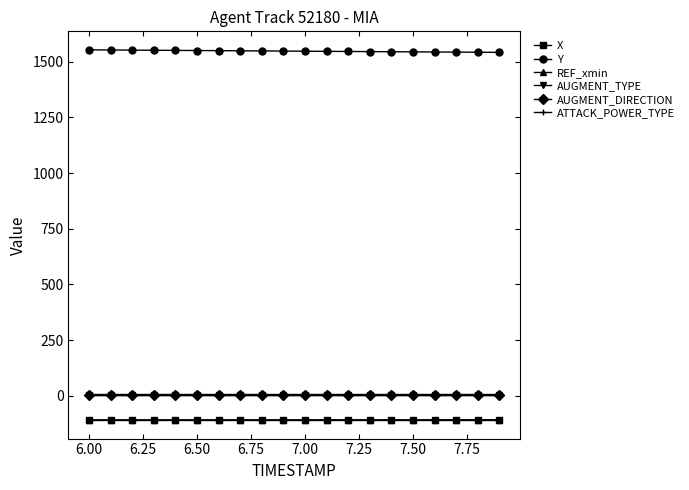

Reading left to right, extract all data points from this chart.

X: -108.5	-108.5	-108.5	-108.4	-108.4	-108.4	-108.4	-108.4	-108.4	-108.3	-108.3	-108.3	-108.3	-108.3	-108.2	-108.2	-108.2	-108.2	-108.2	-108.2
Y: 1553.5	1552.8	1552.2	1551.6	1551.0	1550.4	1549.8	1549.2	1548.6	1548.0	1547.4	1546.8	1546.2	1545.6	1545.0	1544.4	1543.8	1543.3	1542.7	1542.2
REF_xmin: -109.6	-109.6	-109.6	-109.6	-109.6	-109.6	-109.6	-109.6	-109.6	-109.6	-109.6	-109.6	-109.6	-109.6	-109.6	-109.6	-109.6	-109.6	-109.6	-109.6
AUGMENT_TYPE: 1.0	1.0	1.0	1.0	1.0	1.0	1.0	1.0	1.0	1.0	1.0	1.0	1.0	1.0	1.0	1.0	1.0	1.0	1.0	1.0
AUGMENT_DIRECTION: 1.0	1.0	1.0	1.0	1.0	1.0	1.0	1.0	1.0	1.0	1.0	1.0	1.0	1.0	1.0	1.0	1.0	1.0	1.0	1.0
ATTACK_POWER_TYPE: 6.0	6.0	6.0	6.0	6.0	6.0	6.0	6.0	6.0	6.0	6.0	6.0	6.0	6.0	6.0	6.0	6.0	6.0	6.0	6.0